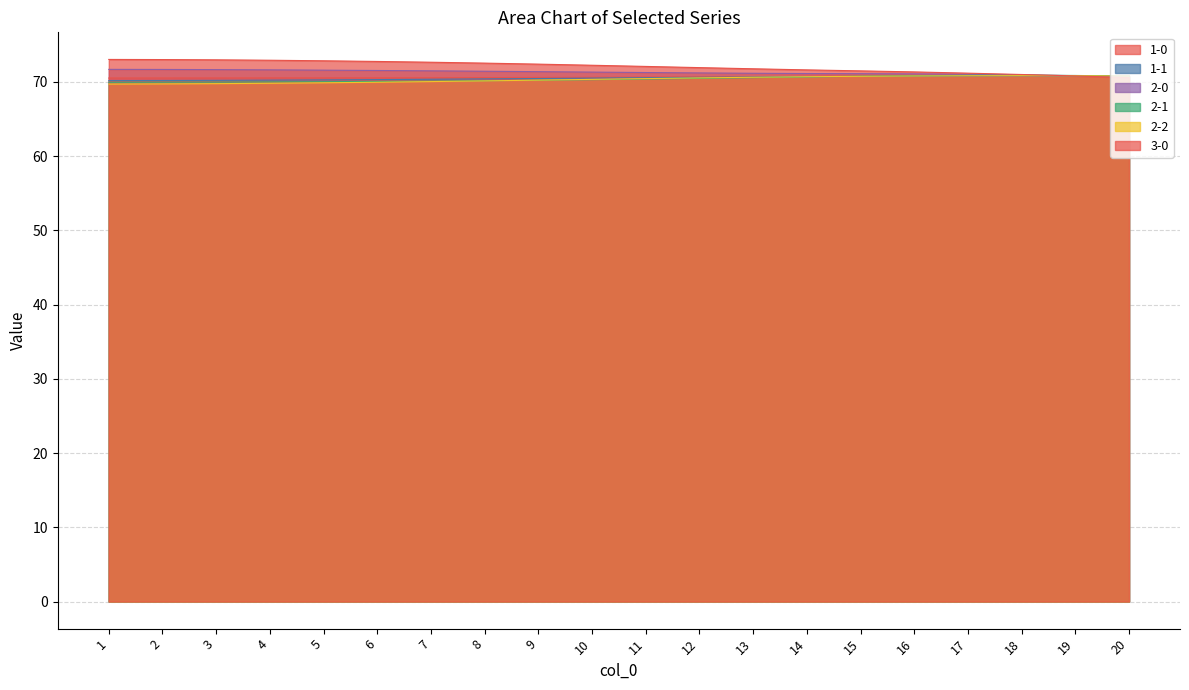

How many lines are shown in the chart?

6